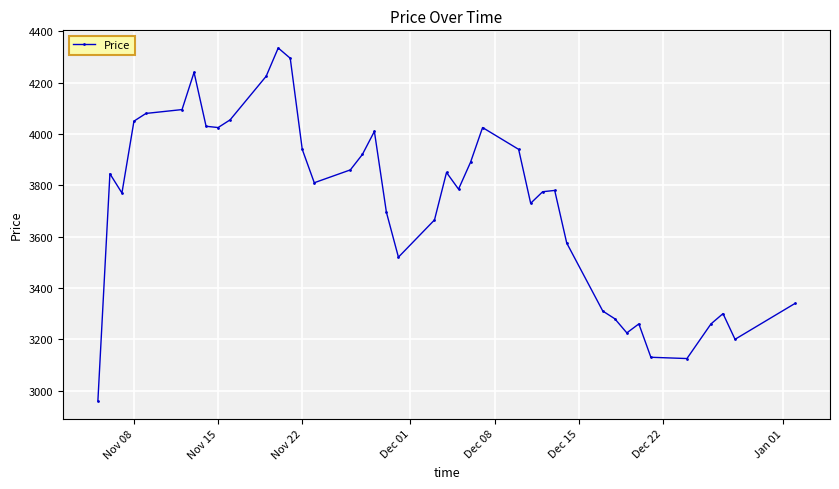

What is the value of the 36th point from the left?

3125